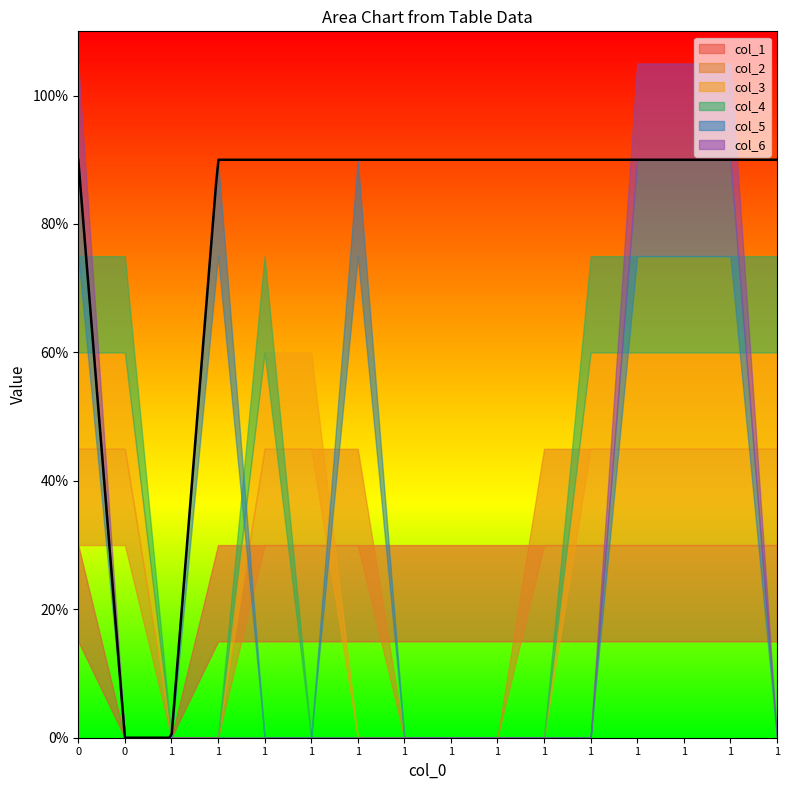

True or false: col_4 and col_1 intersect in this chart.

False